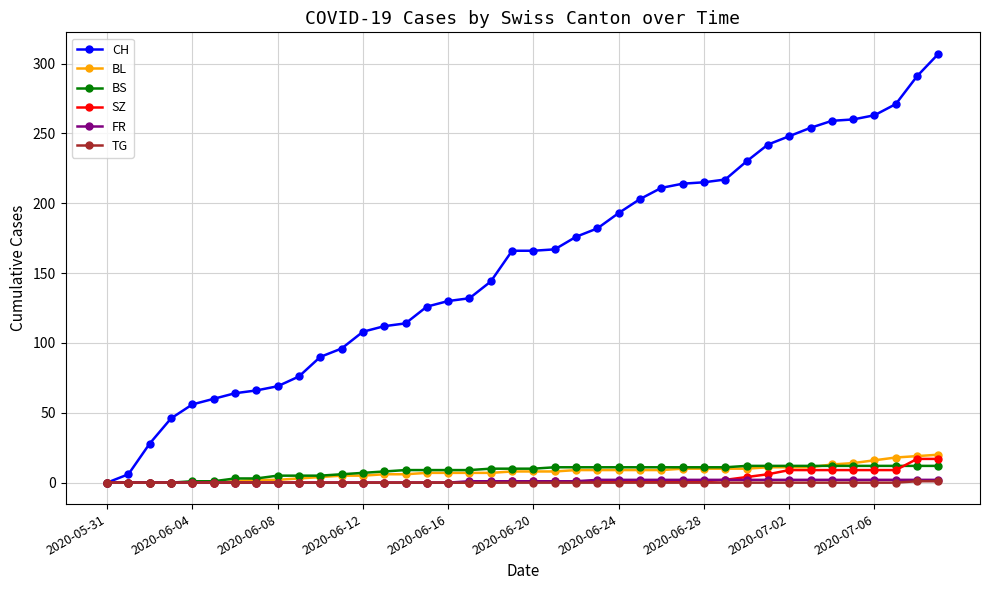

At how many categories does at least one series exceed 51?

36